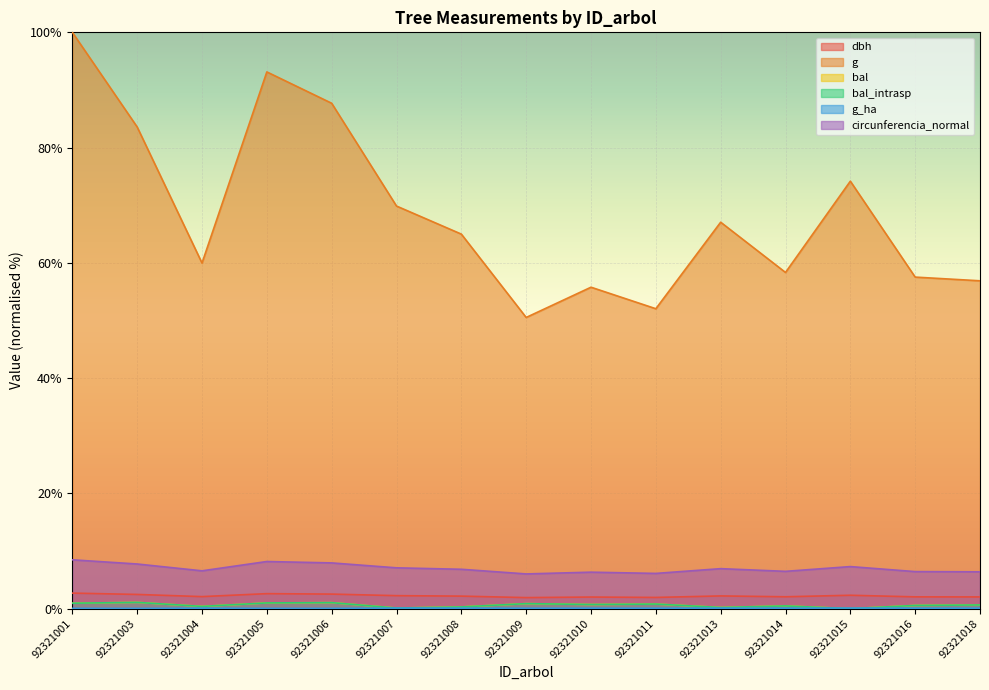

What is the difference between the g values at 92321007 and 92321016?

12.3